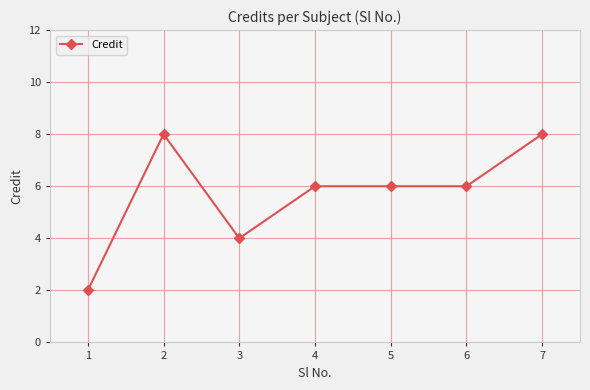

What is the maximum value shown in the chart?

8